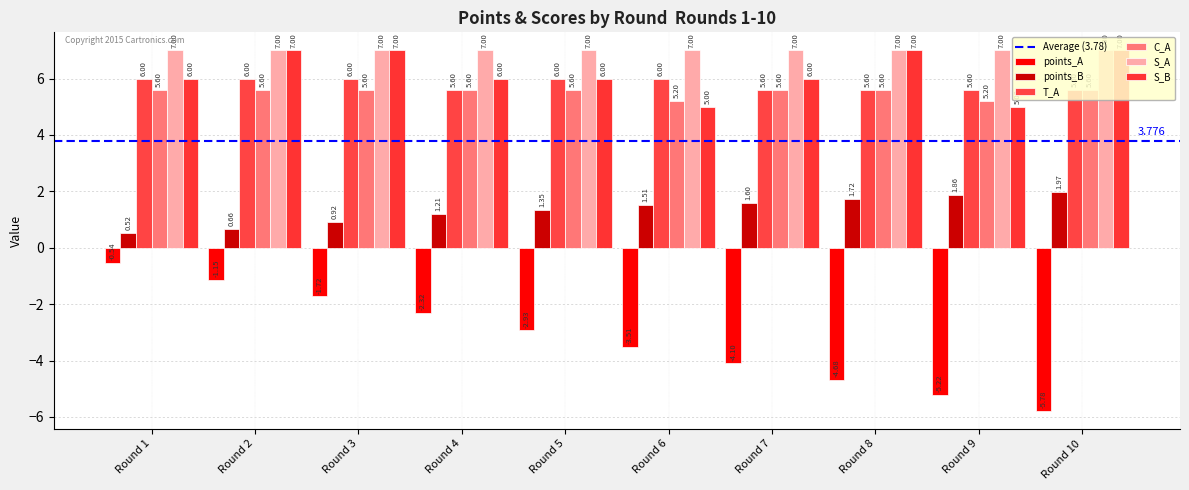

At which label does points_B reach its minimum?

Round 1